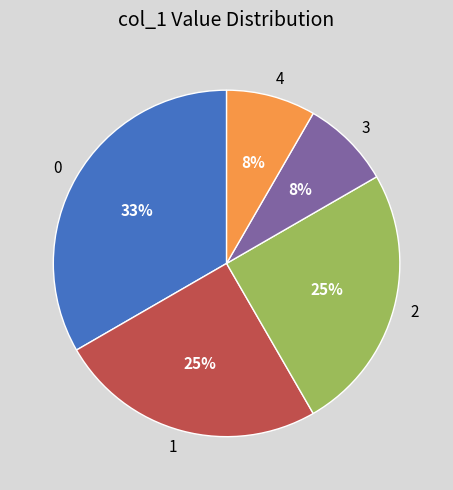

True or false: 4 accounts for 1% of the total.

False